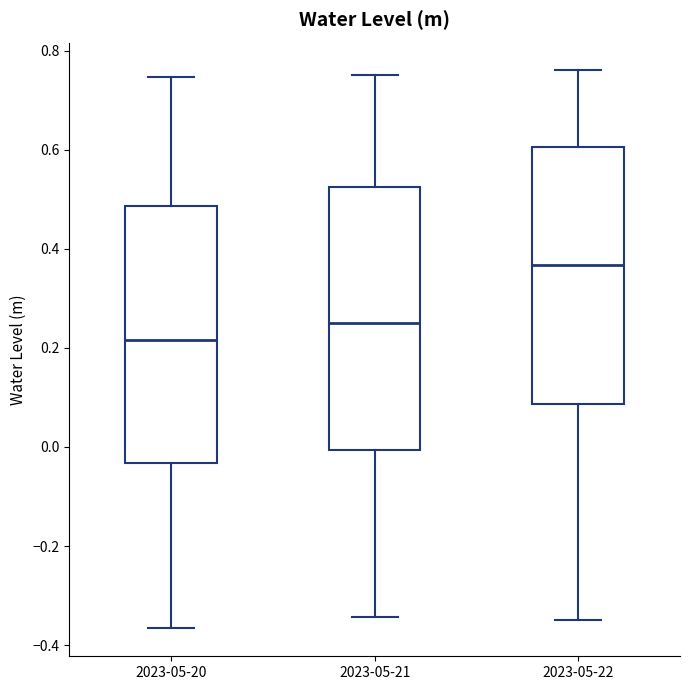

Reading left to right, transcribe this box plot: for each box, give where its median line is, the range the box spans, and where its two whiskers end, as read against the y-axis. The values are not printed on the chart, so give them approximately, as read against the axis.

2023-05-20: median 0.22, box -0.04 to 0.48, whiskers -0.36 to 0.74
2023-05-21: median 0.26, box 0.00 to 0.52, whiskers -0.34 to 0.76
2023-05-22: median 0.36, box 0.08 to 0.60, whiskers -0.34 to 0.76